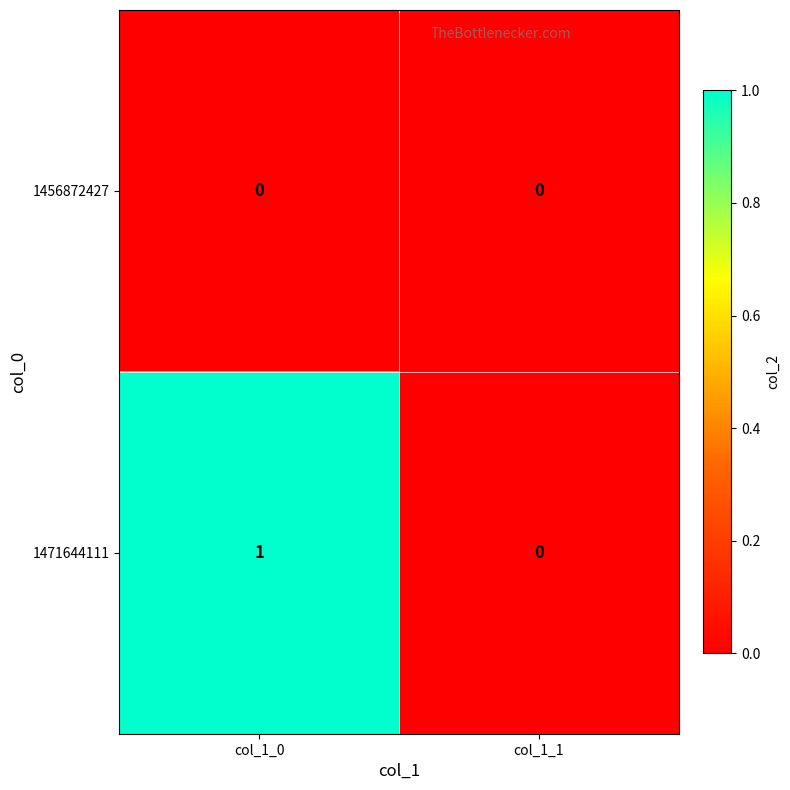

Which category has the highest value across all series?

col_1_0